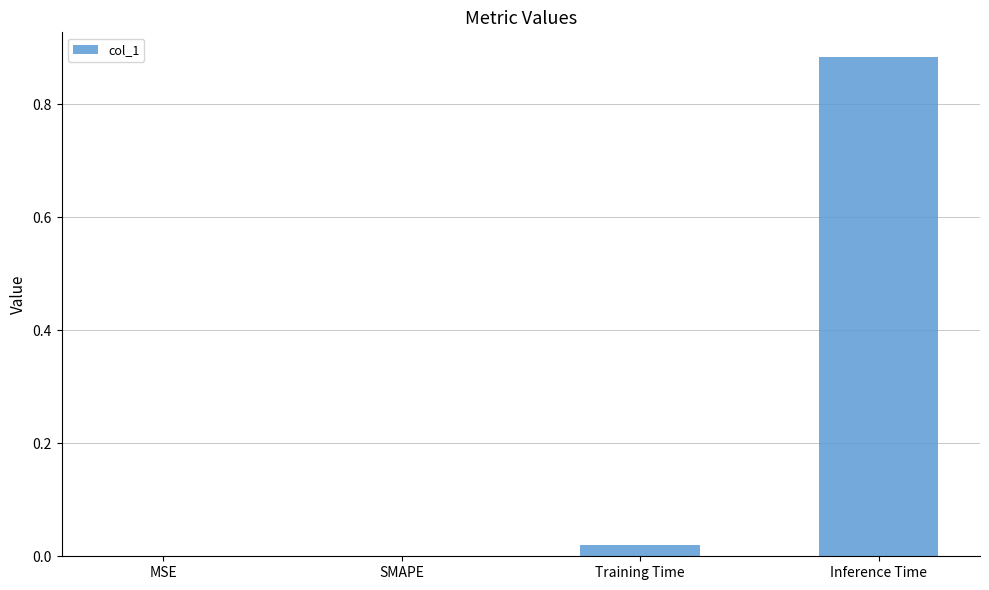

True or false: the data shows 1.4 at Inference Time.

False